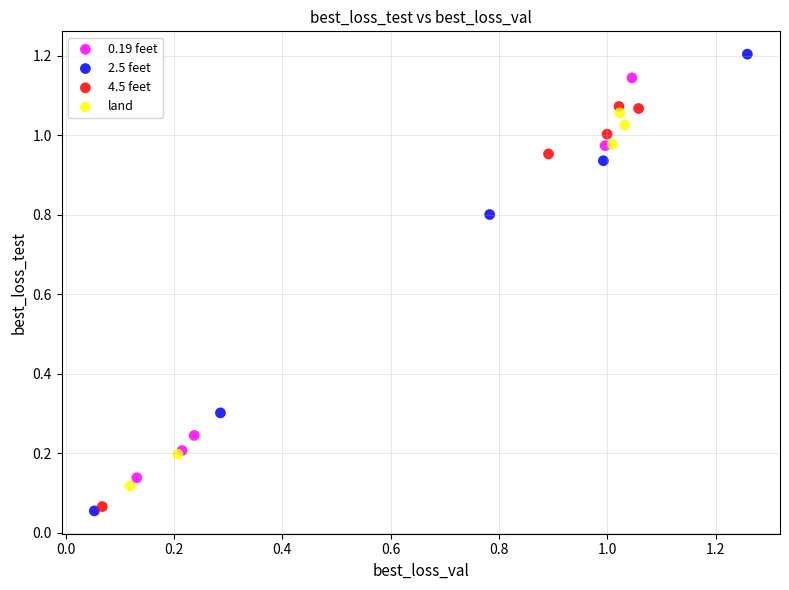

What are all the series names shown in the legend?

0.19 feet, 2.5 feet, 4.5 feet, land